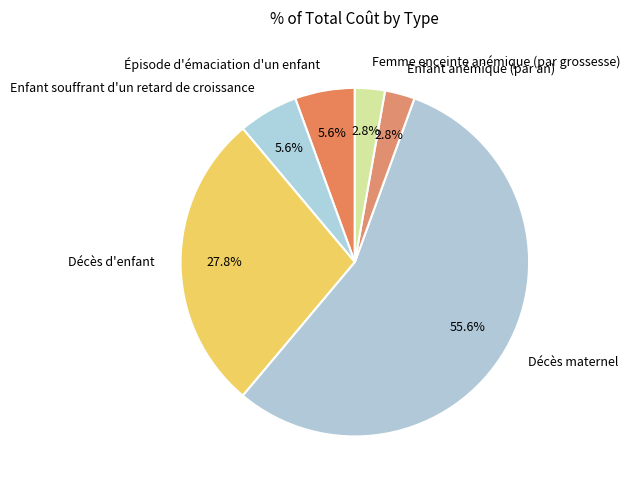

What percentage do Décès d'enfant and Épisode d'émaciation d'un enfant together represent?

33.3%